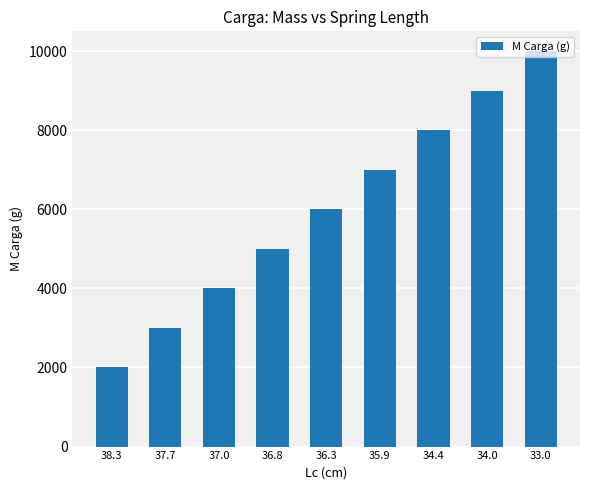

What is the change in value from 36.3 to 33.0?

+3994.1